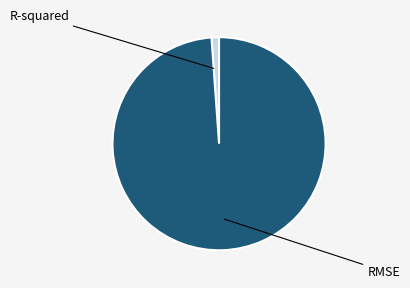

How many segments does this pie chart have?

2